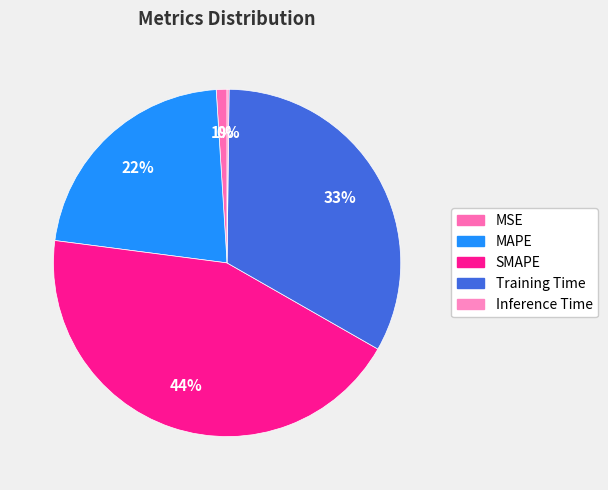

What is the total percentage of MAPE and SMAPE?

65.7%